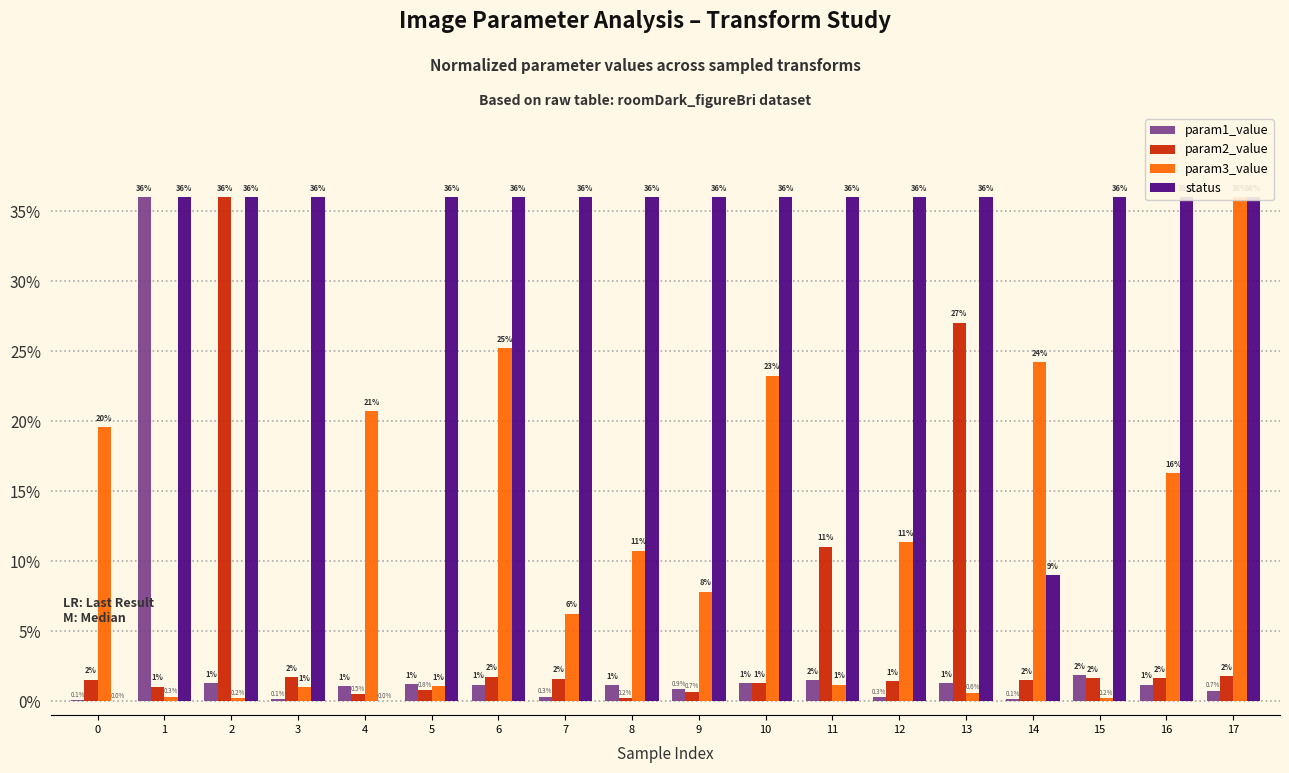

Which has a higher value, 0 or 16?

16